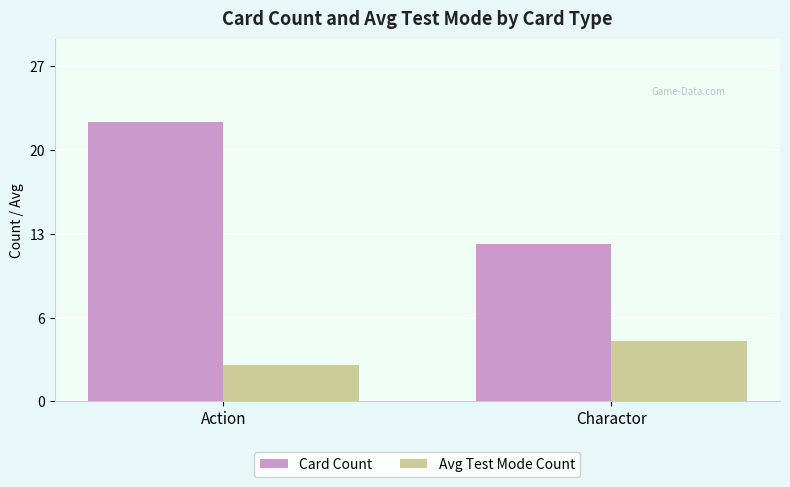

What are all the series names shown in the legend?

Card Count, Avg Test Mode Count